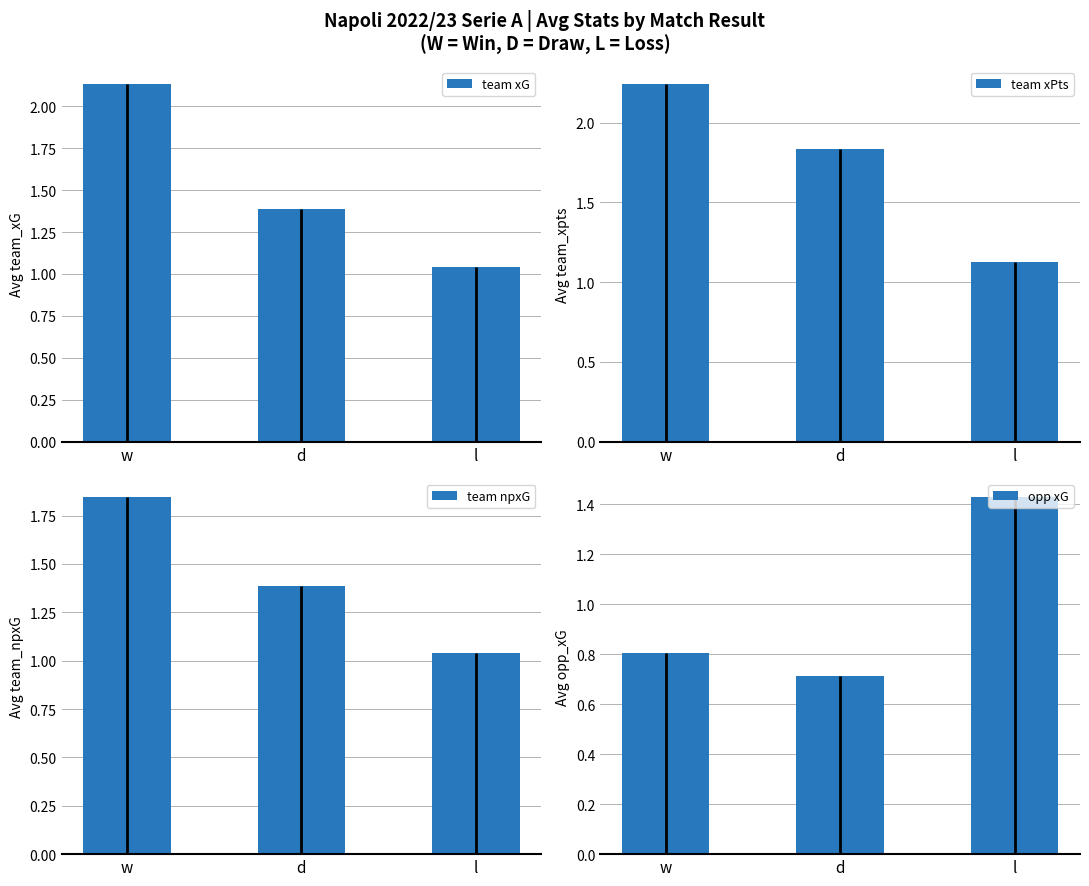

What is the label of the 1st bar from the right?

l